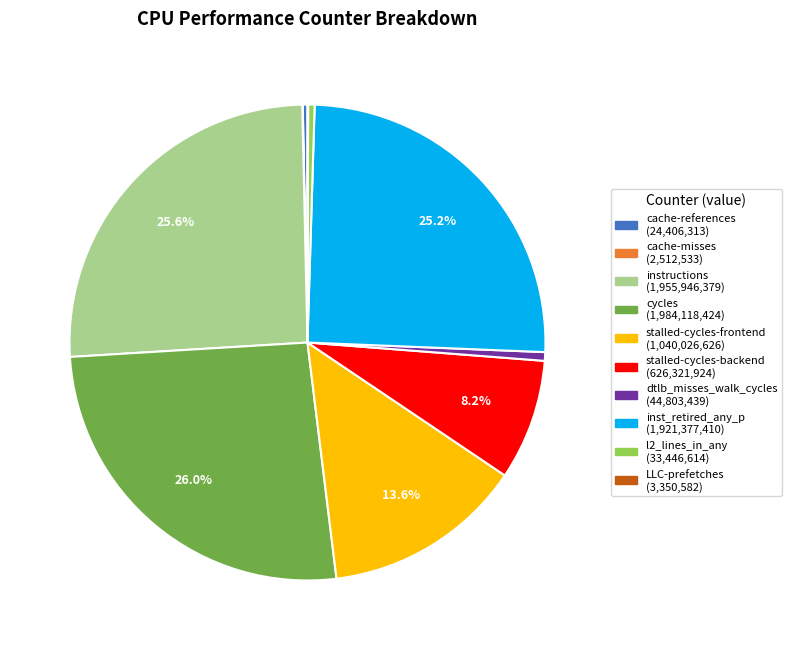

Is it true that inst_retired_any_p is 25% of the pie?

True